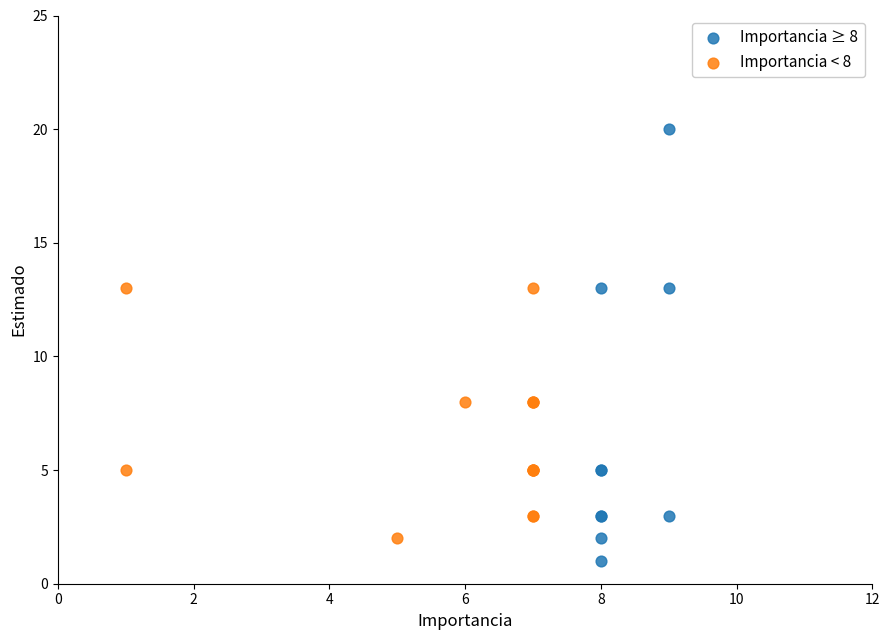

Which series has the largest Y range (max minus min)?

Importancia ≥ 8